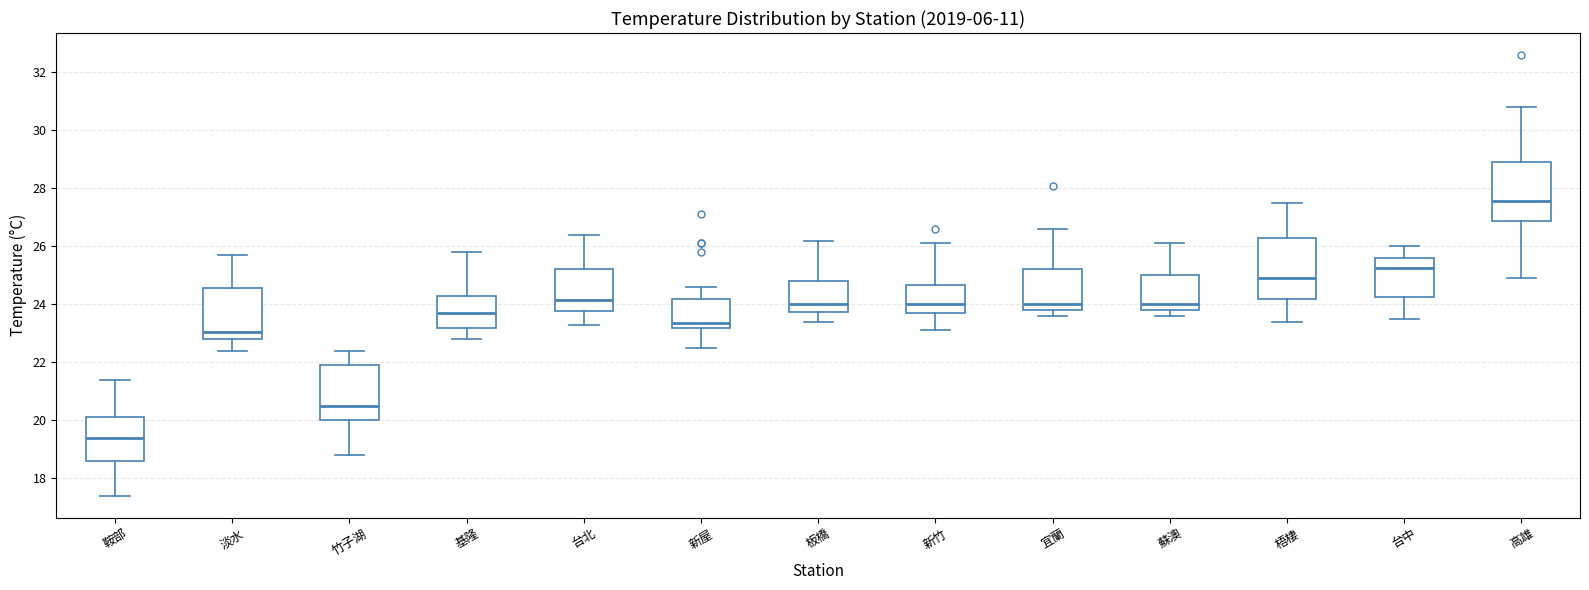

Reading left to right, read every box against the y-axis: the position of its median line, the range the box covers, and the ends of its whiskers. The values are not printed on the chart, so give them approximately, as read against the axis.

鞍部: median 19.4, box 18.6 to 20.2, whiskers 17.4 to 21.4
淡水: median 23.0, box 22.8 to 24.6, whiskers 22.4 to 25.8
竹子湖: median 20.6, box 20.0 to 22.0, whiskers 18.8 to 22.4
基隆: median 23.8, box 23.2 to 24.2, whiskers 22.8 to 25.8
台北: median 24.2, box 23.8 to 25.2, whiskers 23.4 to 26.4
新屋: median 23.4, box 23.2 to 24.2, whiskers 22.6 to 24.6
板橋: median 24.0, box 23.8 to 24.8, whiskers 23.4 to 26.2
新竹: median 24.0, box 23.8 to 24.6, whiskers 23.2 to 26.2
宜蘭: median 24.0, box 23.8 to 25.2, whiskers 23.6 to 26.6
蘇澳: median 24.0, box 23.8 to 25.0, whiskers 23.6 to 26.2
梧棲: median 25.0, box 24.2 to 26.4, whiskers 23.4 to 27.6
台中: median 25.2, box 24.2 to 25.6, whiskers 23.6 to 26.0
高雄: median 27.6, box 26.8 to 29.0, whiskers 25.0 to 30.8